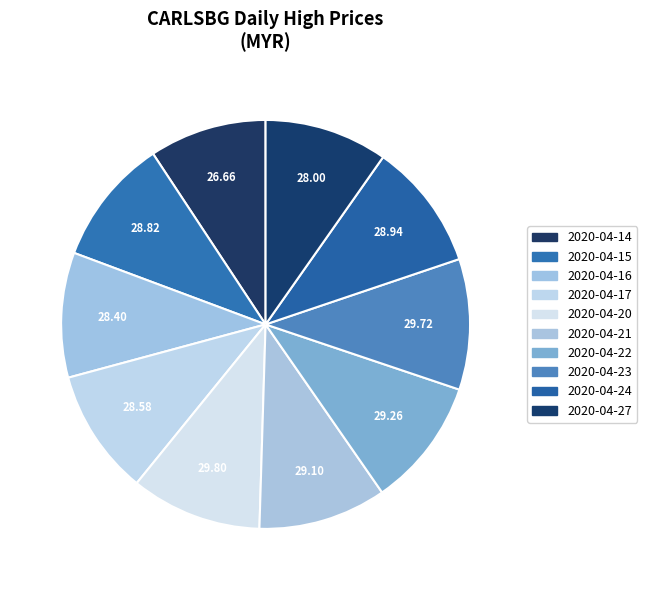

Is there any slice that represents more than half of the pie?

No